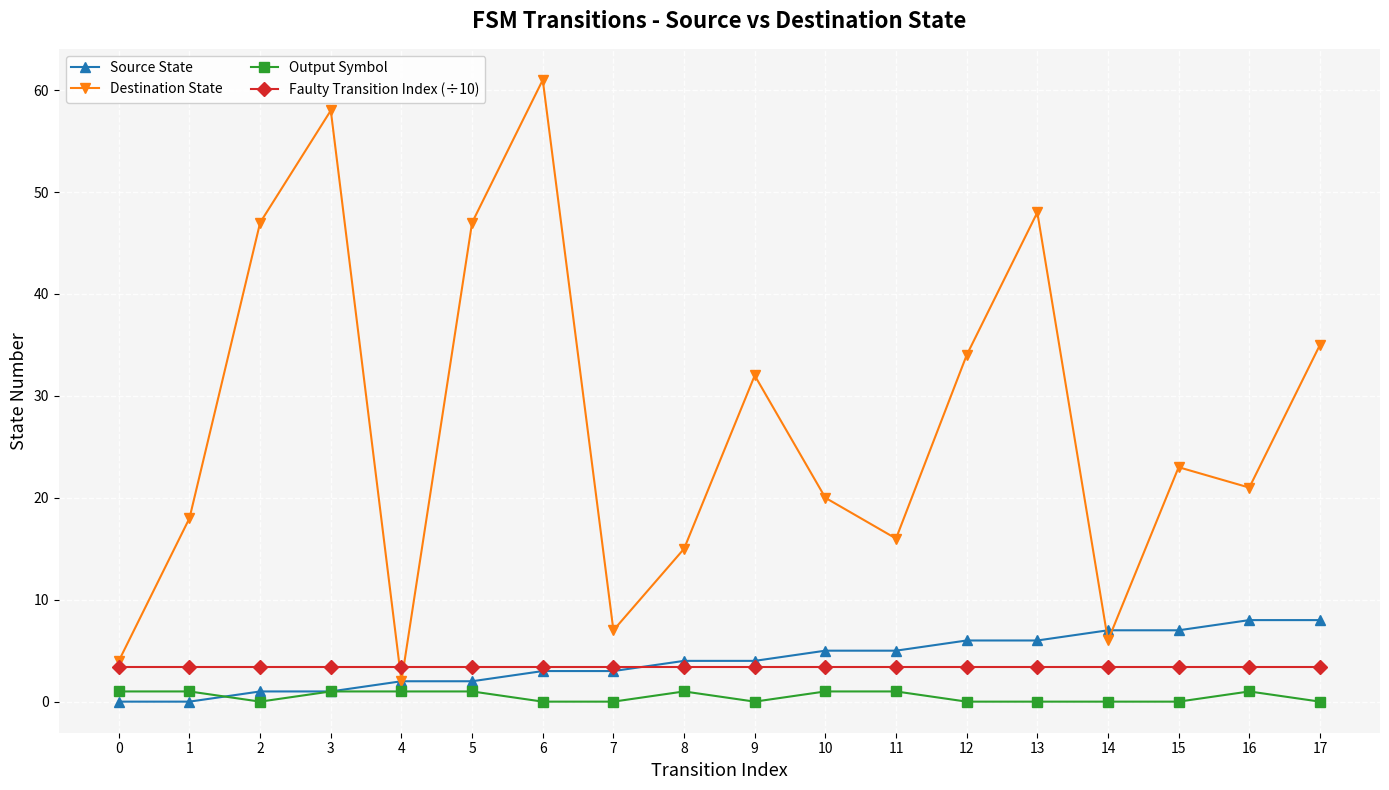

What is the difference between the Source State values at 12 and 15?

1.0